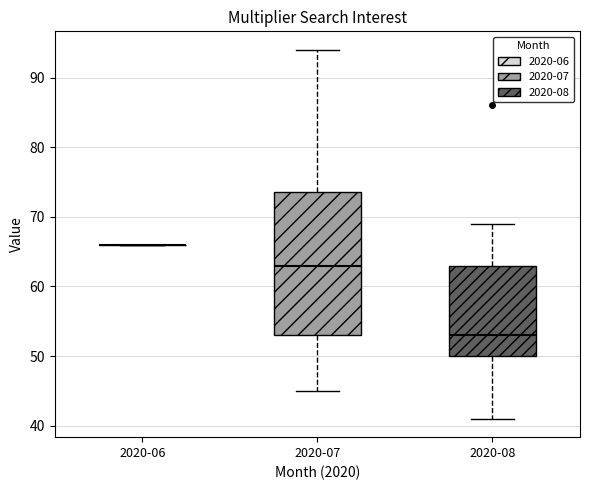

Where does the lower whisker of the box for 2020-07 end on the y-axis? The values are not printed on the chart, so give them approximately, as read against the axis.

45